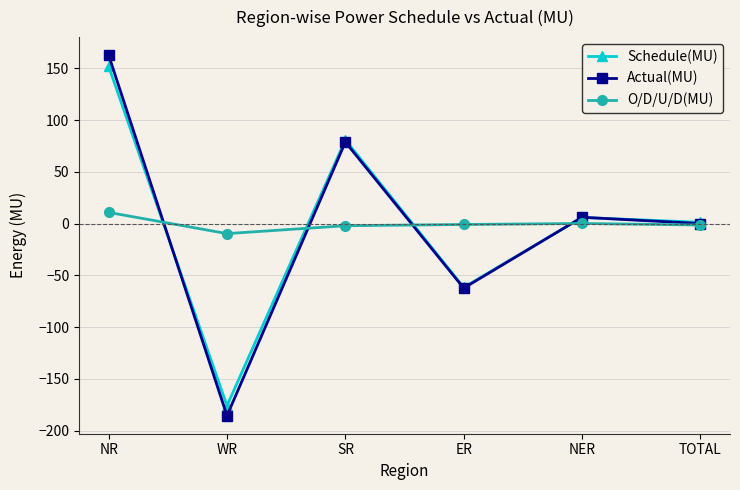

How many distinct data groups are displayed?

3